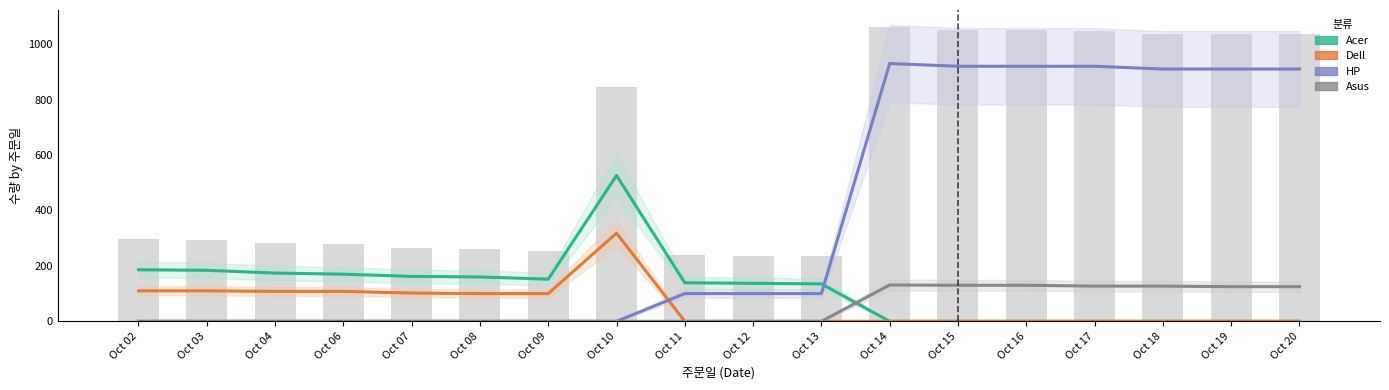

How many data points in Acer are above 139?

8